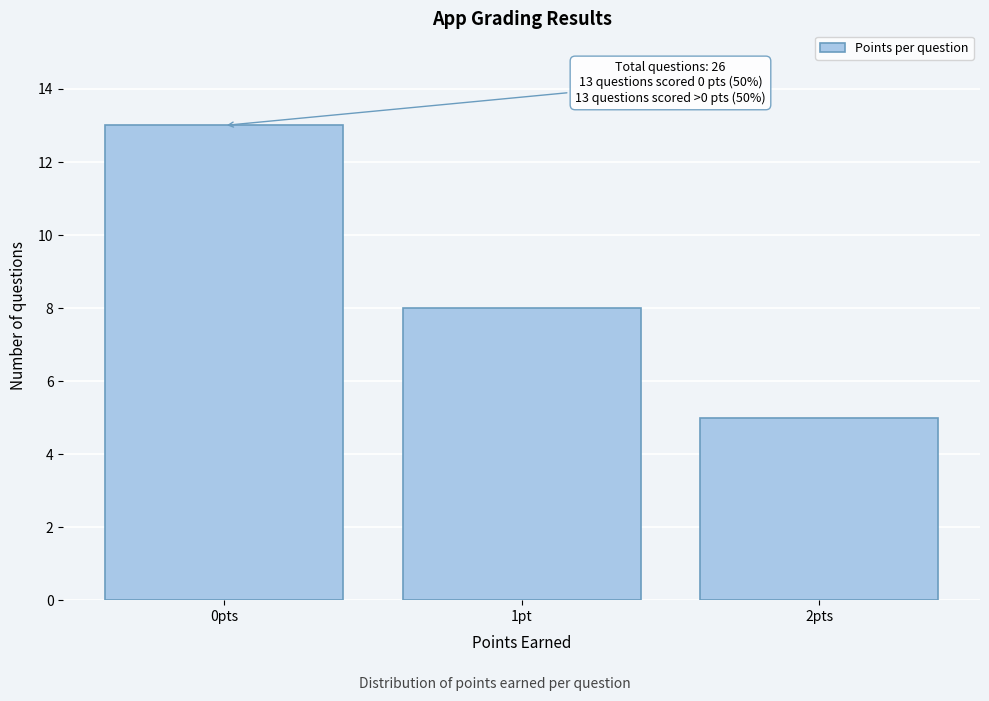

Reading left to right, what are all the values shown in this chart?

0pts=13	1pt=8	2pts=5